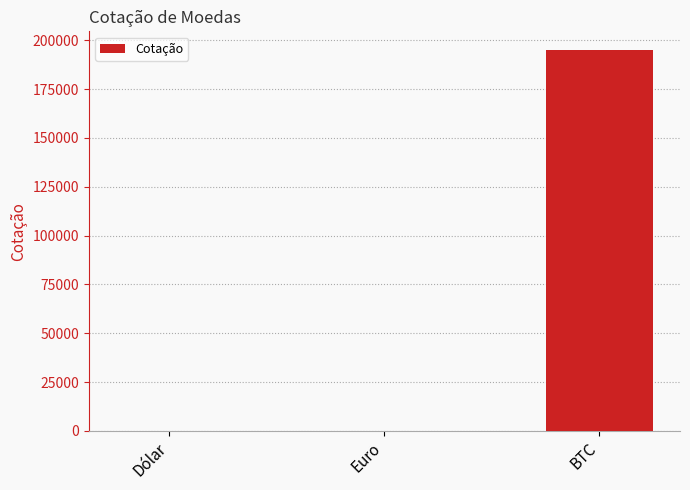

Approximately how many times larger is the value at BTC compared to Dólar?

41531.6